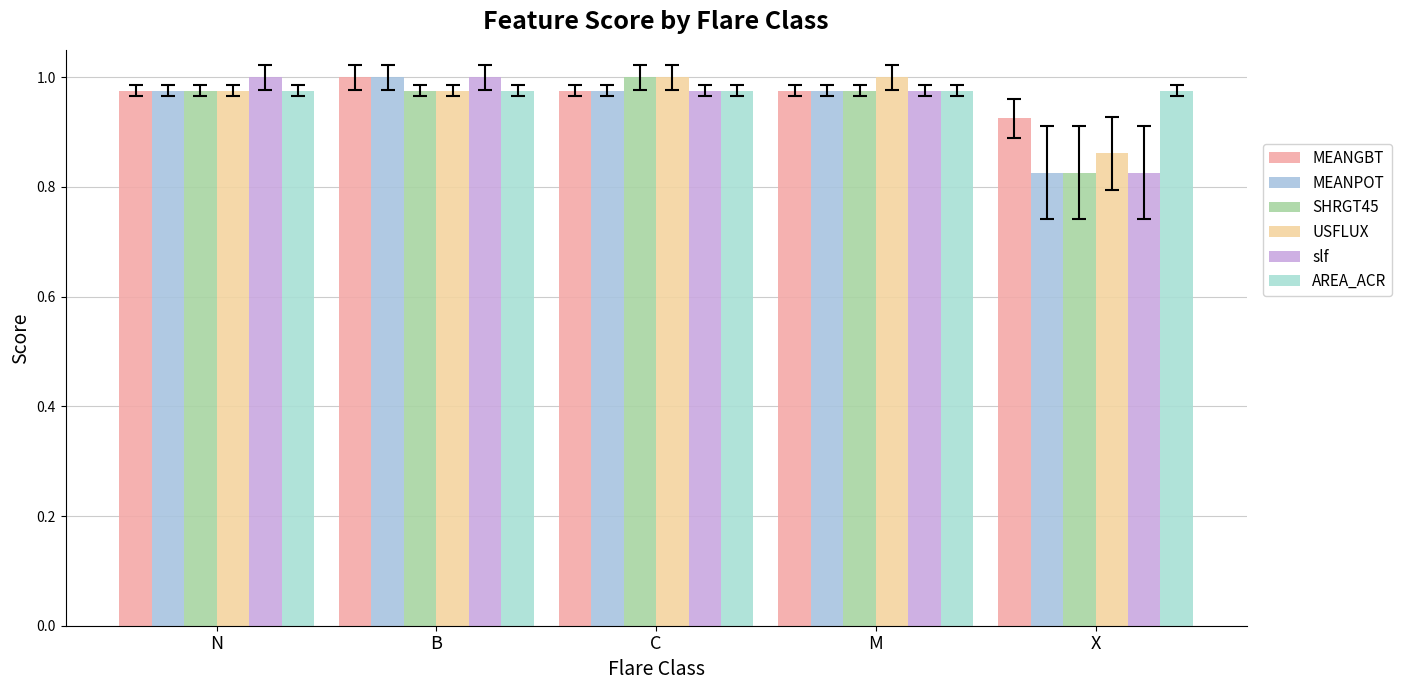

What position from the left is N?

1